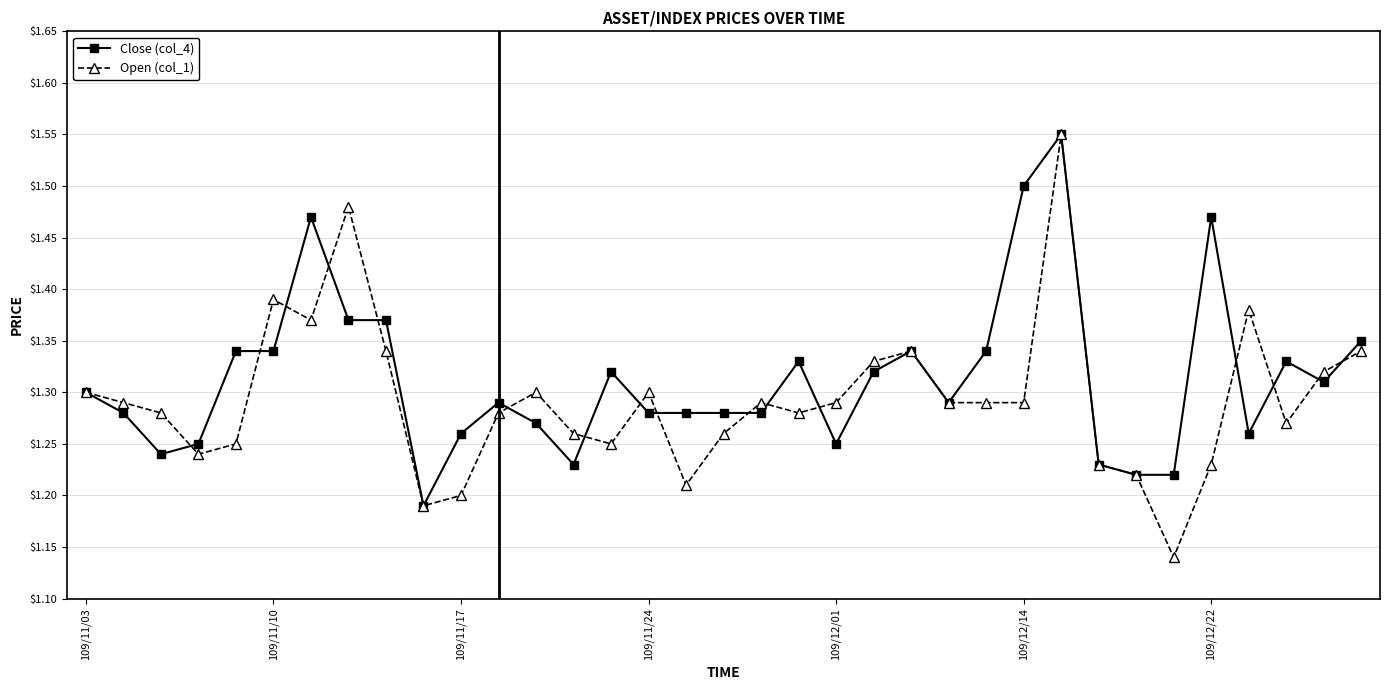

Which series has the widest spread of values?

Open (col_1)